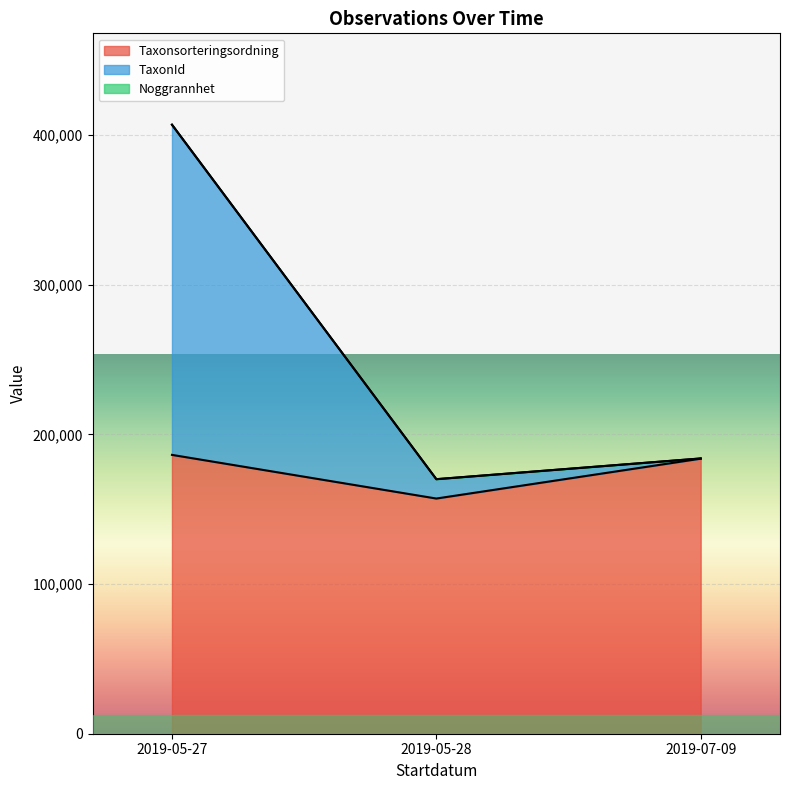

True or false: TaxonId has a value of 219847 at 2019-05-27.

True